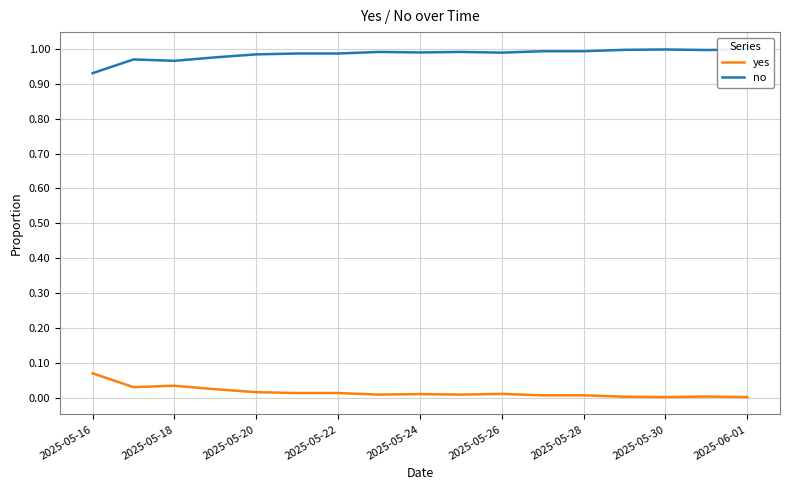

Is it true that yes equals 0.0 at 2025-05-24?

True